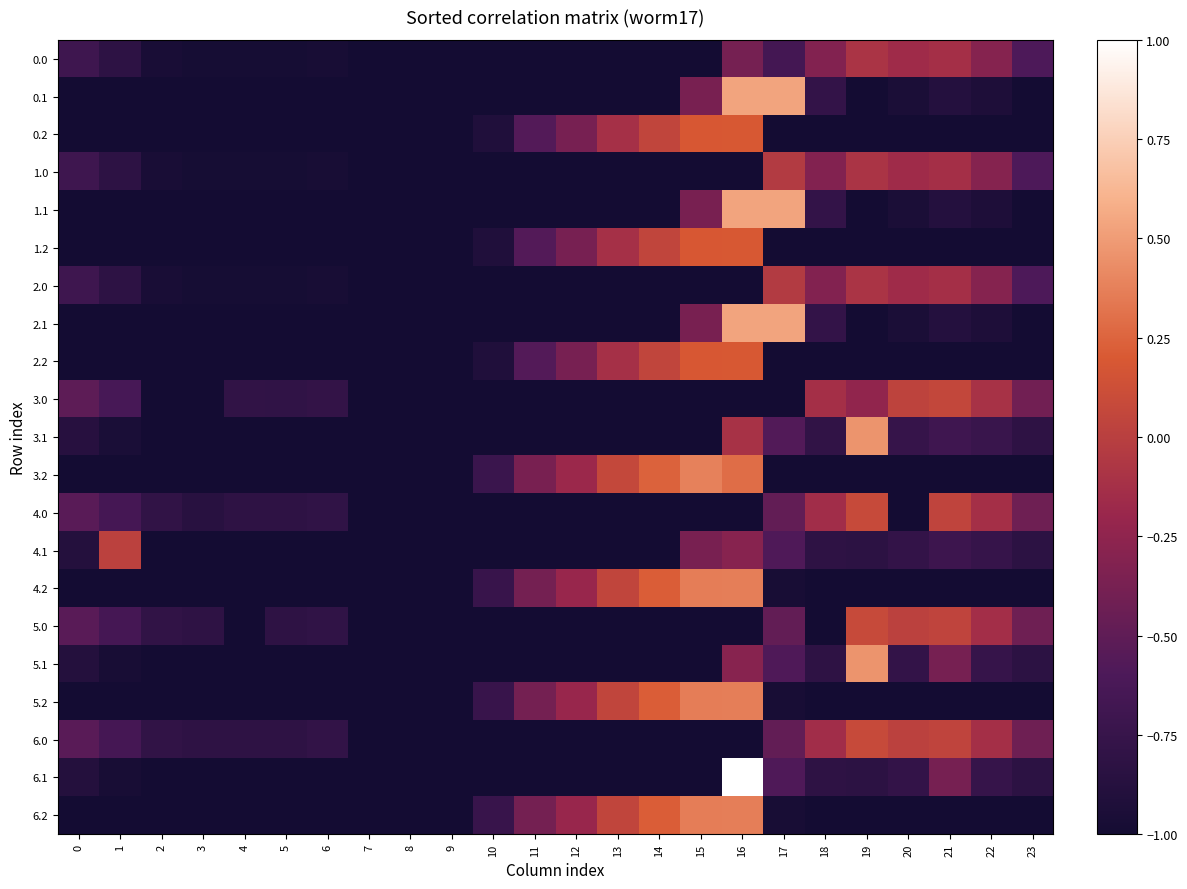

Reading left to right, list all the values displayed in this chart.

0.0: 0=-0.7	1=-0.8	2=-1.0	3=-1.0	4=-1.0	5=-1.0	6=-1.0	7=-1.0	8=-1.0	9=-1.0	10=-1.0	11=-1.0	12=-1.0	13=-1.0	14=-1.0	15=-1.0	16=-0.4	17=-0.7	18=-0.3	19=-0.1	20=-0.2	21=-0.1	22=-0.3	23=-0.6
0.1: 0=-1.0	1=-1.0	2=-1.0	3=-1.0	4=-1.0	5=-1.0	6=-1.0	7=-1.0	8=-1.0	9=-1.0	10=-1.0	11=-1.0	12=-1.0	13=-1.0	14=-1.0	15=-0.4	16=0.5	17=0.5	18=-0.8	19=-1.0	20=-0.9	21=-0.9	22=-0.9	23=-1.0
0.2: 0=-1.0	1=-1.0	2=-1.0	3=-1.0	4=-1.0	5=-1.0	6=-1.0	7=-1.0	8=-1.0	9=-1.0	10=-0.9	11=-0.6	12=-0.4	13=-0.1	14=0.1	15=0.2	16=0.2	17=-1.0	18=-1.0	19=-1.0	20=-1.0	21=-1.0	22=-1.0	23=-1.0
1.0: 0=-0.7	1=-0.8	2=-1.0	3=-1.0	4=-1.0	5=-1.0	6=-1.0	7=-1.0	8=-1.0	9=-1.0	10=-1.0	11=-1.0	12=-1.0	13=-1.0	14=-1.0	15=-1.0	16=-1.0	17=-0.0	18=-0.3	19=-0.1	20=-0.2	21=-0.1	22=-0.3	23=-0.6
1.1: 0=-1.0	1=-1.0	2=-1.0	3=-1.0	4=-1.0	5=-1.0	6=-1.0	7=-1.0	8=-1.0	9=-1.0	10=-1.0	11=-1.0	12=-1.0	13=-1.0	14=-1.0	15=-0.4	16=0.5	17=0.5	18=-0.8	19=-1.0	20=-0.9	21=-0.9	22=-0.9	23=-1.0
1.2: 0=-1.0	1=-1.0	2=-1.0	3=-1.0	4=-1.0	5=-1.0	6=-1.0	7=-1.0	8=-1.0	9=-1.0	10=-0.9	11=-0.6	12=-0.4	13=-0.1	14=0.1	15=0.2	16=0.2	17=-1.0	18=-1.0	19=-1.0	20=-1.0	21=-1.0	22=-1.0	23=-1.0
2.0: 0=-0.7	1=-0.8	2=-1.0	3=-1.0	4=-1.0	5=-1.0	6=-1.0	7=-1.0	8=-1.0	9=-1.0	10=-1.0	11=-1.0	12=-1.0	13=-1.0	14=-1.0	15=-1.0	16=-1.0	17=-0.0	18=-0.3	19=-0.1	20=-0.2	21=-0.1	22=-0.3	23=-0.6
2.1: 0=-1.0	1=-1.0	2=-1.0	3=-1.0	4=-1.0	5=-1.0	6=-1.0	7=-1.0	8=-1.0	9=-1.0	10=-1.0	11=-1.0	12=-1.0	13=-1.0	14=-1.0	15=-0.4	16=0.5	17=0.5	18=-0.8	19=-1.0	20=-0.9	21=-0.9	22=-0.9	23=-1.0
2.2: 0=-1.0	1=-1.0	2=-1.0	3=-1.0	4=-1.0	5=-1.0	6=-1.0	7=-1.0	8=-1.0	9=-1.0	10=-0.9	11=-0.6	12=-0.4	13=-0.1	14=0.1	15=0.2	16=0.2	17=-1.0	18=-1.0	19=-1.0	20=-1.0	21=-1.0	22=-1.0	23=-1.0
3.0: 0=-0.5	1=-0.6	2=-1.0	3=-1.0	4=-0.8	5=-0.8	6=-0.8	7=-1.0	8=-1.0	9=-1.0	10=-1.0	11=-1.0	12=-1.0	13=-1.0	14=-1.0	15=-1.0	16=-1.0	17=-1.0	18=-0.1	19=-0.2	20=0.0	21=0.1	22=-0.1	23=-0.4
3.1: 0=-0.9	1=-1.0	2=-1.0	3=-1.0	4=-1.0	5=-1.0	6=-1.0	7=-1.0	8=-1.0	9=-1.0	10=-1.0	11=-1.0	12=-1.0	13=-1.0	14=-1.0	15=-1.0	16=-0.1	17=-0.6	18=-0.8	19=0.5	20=-0.8	21=-0.7	22=-0.7	23=-0.8
3.2: 0=-1.0	1=-1.0	2=-1.0	3=-1.0	4=-1.0	5=-1.0	6=-1.0	7=-1.0	8=-1.0	9=-1.0	10=-0.7	11=-0.4	12=-0.2	13=0.1	14=0.2	15=0.4	16=0.3	17=-1.0	18=-1.0	19=-1.0	20=-1.0	21=-1.0	22=-1.0	23=-1.0
4.0: 0=-0.5	1=-0.6	2=-0.8	3=-0.9	4=-0.8	5=-0.8	6=-0.8	7=-1.0	8=-1.0	9=-1.0	10=-1.0	11=-1.0	12=-1.0	13=-1.0	14=-1.0	15=-1.0	16=-1.0	17=-0.5	18=-0.1	19=0.1	20=-1.0	21=0.0	22=-0.1	23=-0.4
4.1: 0=-0.9	1=0.0	2=-1.0	3=-1.0	4=-1.0	5=-1.0	6=-1.0	7=-1.0	8=-1.0	9=-1.0	10=-1.0	11=-1.0	12=-1.0	13=-1.0	14=-1.0	15=-0.4	16=-0.3	17=-0.6	18=-0.8	19=-0.8	20=-0.8	21=-0.7	22=-0.8	23=-0.8
4.2: 0=-1.0	1=-1.0	2=-1.0	3=-1.0	4=-1.0	5=-1.0	6=-1.0	7=-1.0	8=-1.0	9=-1.0	10=-0.7	11=-0.4	12=-0.2	13=0.1	14=0.2	15=0.4	16=0.4	17=-1.0	18=-1.0	19=-1.0	20=-1.0	21=-1.0	22=-1.0	23=-1.0
5.0: 0=-0.5	1=-0.6	2=-0.8	3=-0.8	4=-1.0	5=-0.8	6=-0.8	7=-1.0	8=-1.0	9=-1.0	10=-1.0	11=-1.0	12=-1.0	13=-1.0	14=-1.0	15=-1.0	16=-1.0	17=-0.5	18=-1.0	19=0.1	20=0.0	21=0.0	22=-0.1	23=-0.4
5.1: 0=-0.9	1=-1.0	2=-1.0	3=-1.0	4=-1.0	5=-1.0	6=-1.0	7=-1.0	8=-1.0	9=-1.0	10=-1.0	11=-1.0	12=-1.0	13=-1.0	14=-1.0	15=-1.0	16=-0.3	17=-0.6	18=-0.8	19=0.5	20=-0.8	21=-0.4	22=-0.8	23=-0.8
5.2: 0=-1.0	1=-1.0	2=-1.0	3=-1.0	4=-1.0	5=-1.0	6=-1.0	7=-1.0	8=-1.0	9=-1.0	10=-0.7	11=-0.4	12=-0.2	13=0.1	14=0.2	15=0.4	16=0.4	17=-1.0	18=-1.0	19=-1.0	20=-1.0	21=-1.0	22=-1.0	23=-1.0
6.0: 0=-0.5	1=-0.6	2=-0.8	3=-0.8	4=-0.8	5=-0.8	6=-0.8	7=-1.0	8=-1.0	9=-1.0	10=-1.0	11=-1.0	12=-1.0	13=-1.0	14=-1.0	15=-1.0	16=-1.0	17=-0.5	18=-0.1	19=0.1	20=0.0	21=0.0	22=-0.1	23=-0.4
6.1: 0=-0.9	1=-1.0	2=-1.0	3=-1.0	4=-1.0	5=-1.0	6=-1.0	7=-1.0	8=-1.0	9=-1.0	10=-1.0	11=-1.0	12=-1.0	13=-1.0	14=-1.0	15=-1.0	16=1.0	17=-0.6	18=-0.8	19=-0.8	20=-0.8	21=-0.4	22=-0.8	23=-0.8
6.2: 0=-1.0	1=-1.0	2=-1.0	3=-1.0	4=-1.0	5=-1.0	6=-1.0	7=-1.0	8=-1.0	9=-1.0	10=-0.7	11=-0.4	12=-0.2	13=0.1	14=0.2	15=0.4	16=0.4	17=-1.0	18=-1.0	19=-1.0	20=-1.0	21=-1.0	22=-1.0	23=-1.0